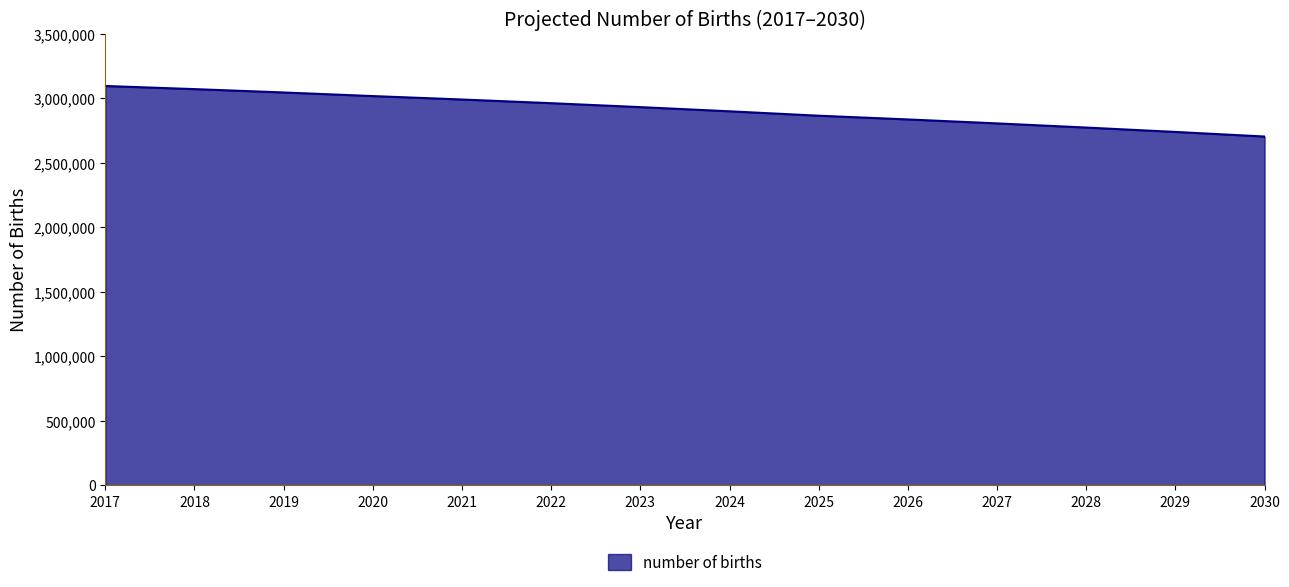

Which label corresponds to the smallest value in the chart?

2030